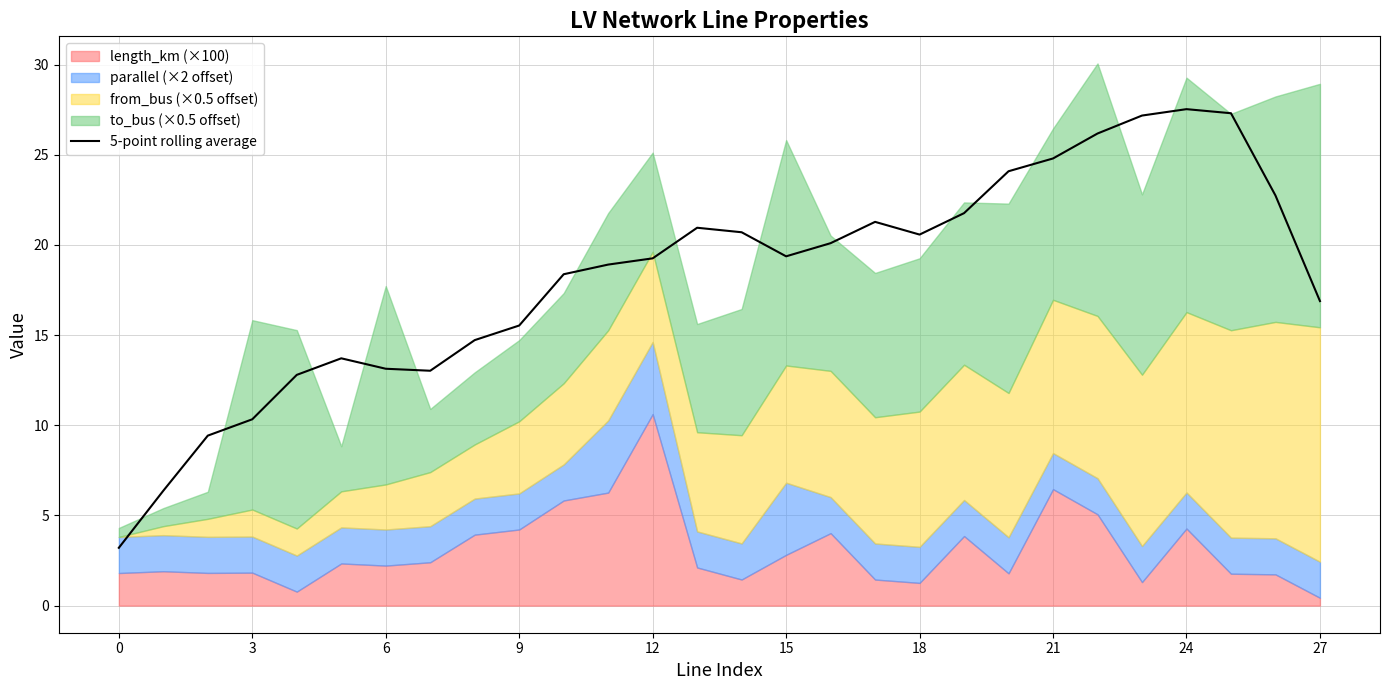

Is it true that 5-point rolling average equals 24.7 at 9?

False